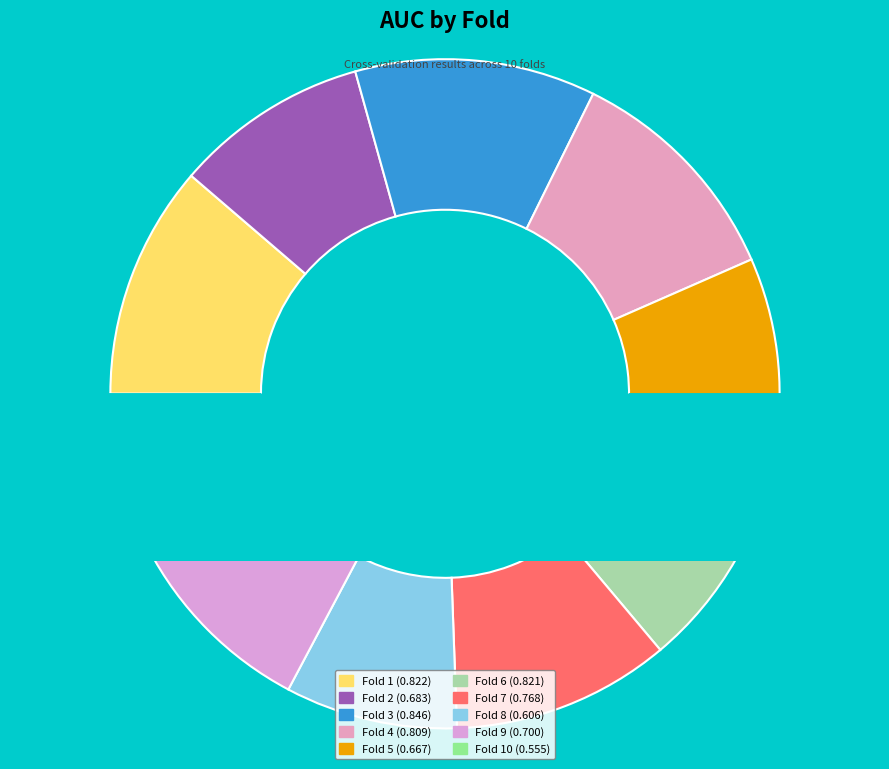

True or false: Fold 7 accounts for 1% of the total.

False